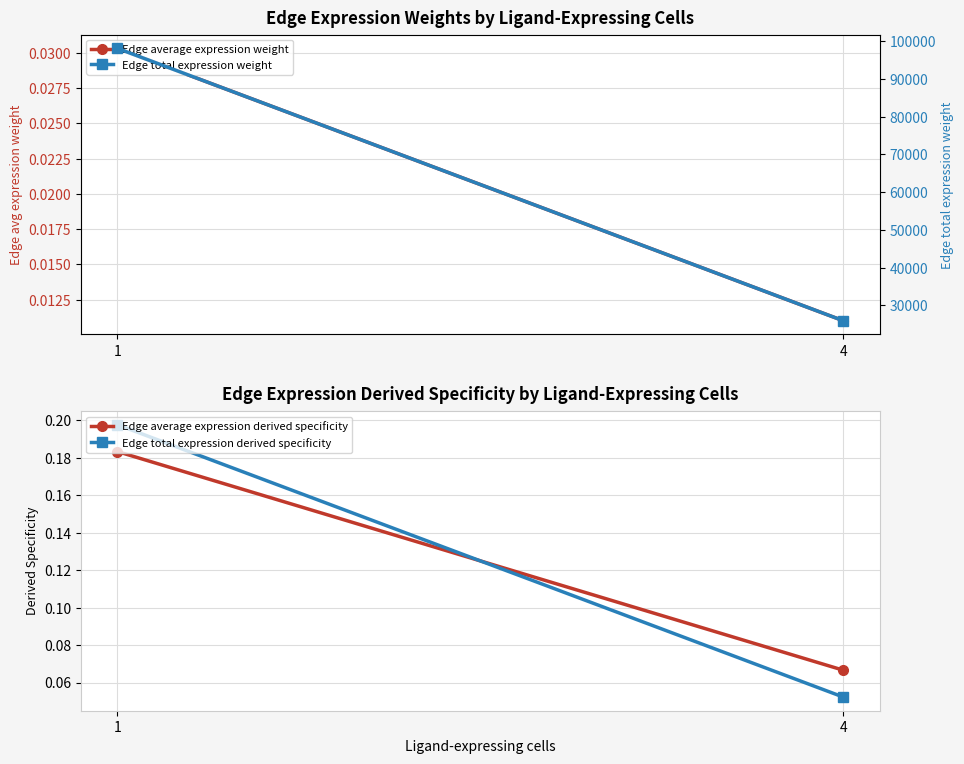

At which label does Edge average expression weight reach its minimum?

4